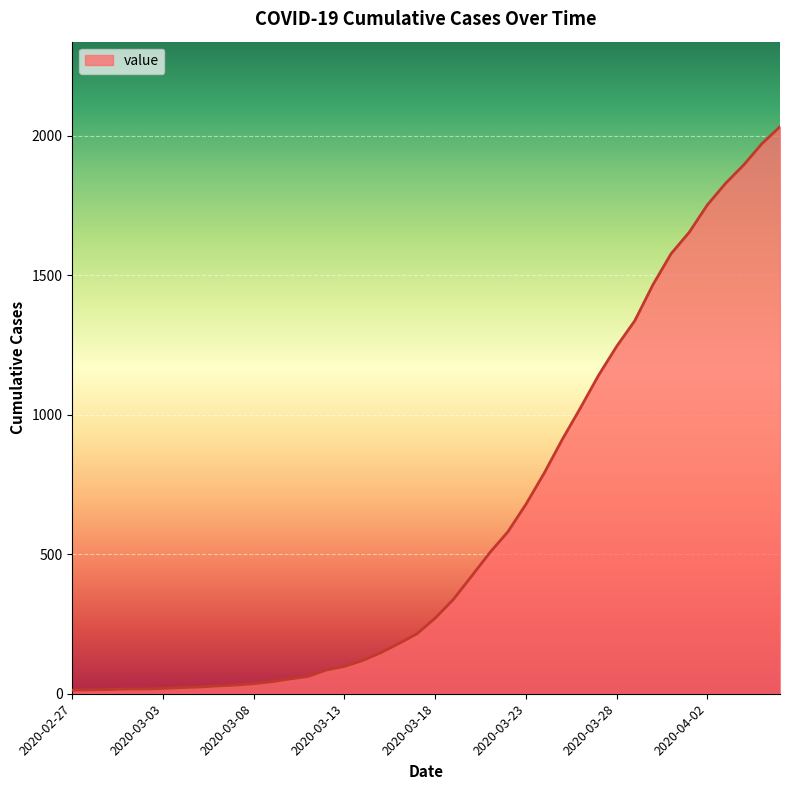

How many distinct data groups are displayed?

1